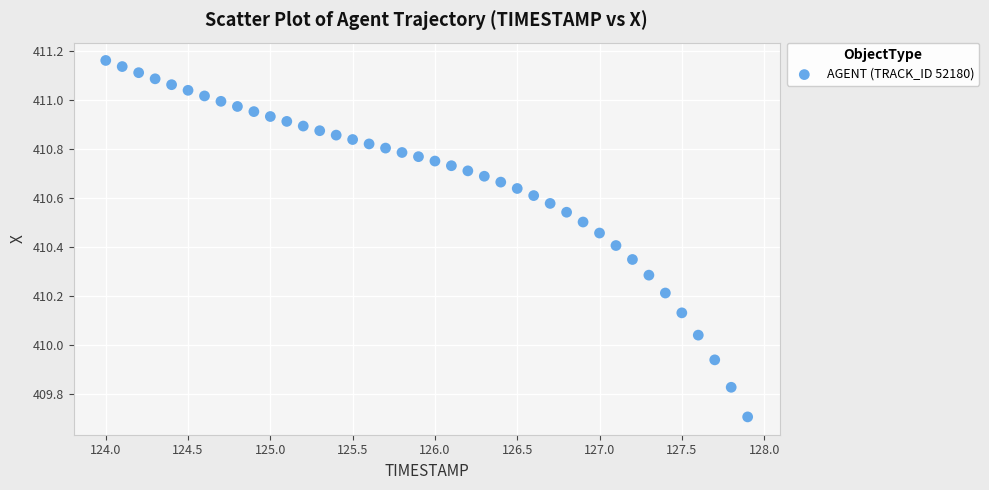

What is the range of X values (max minus min)?

3.9